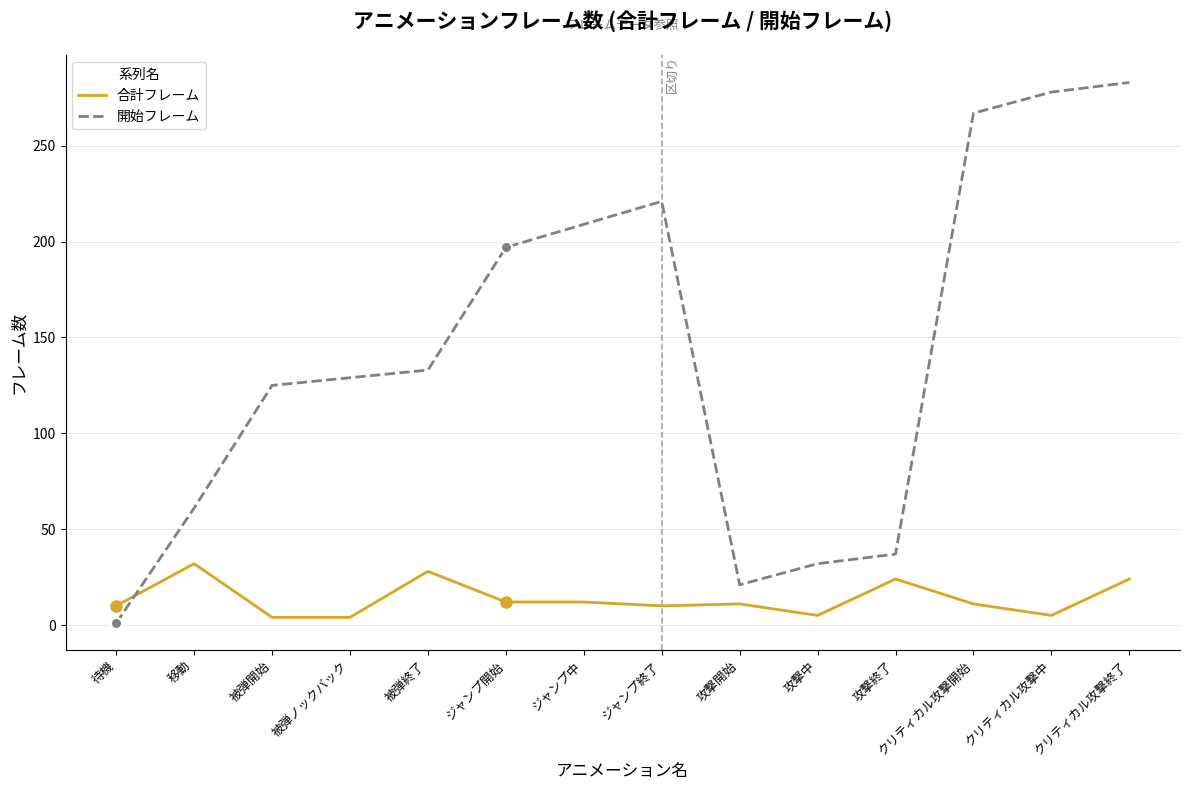

True or false: 合計フレーム and 開始フレーム intersect in this chart.

True